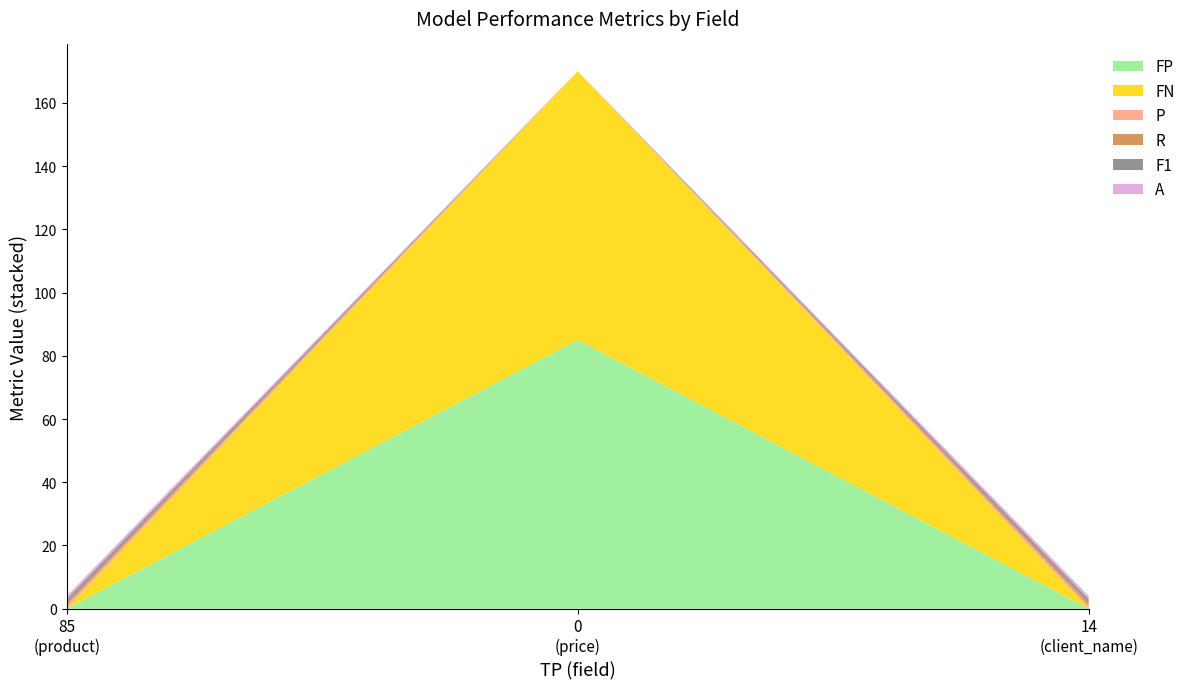

Reading left to right, list all the values displayed in this chart.

FP: product=0	price=85	client_name=0
FN: product=0	price=85	client_name=0
P: product=1	price=0	client_name=1
R: product=1	price=0	client_name=1
F1: product=1	price=0	client_name=1
A: product=1	price=0	client_name=1